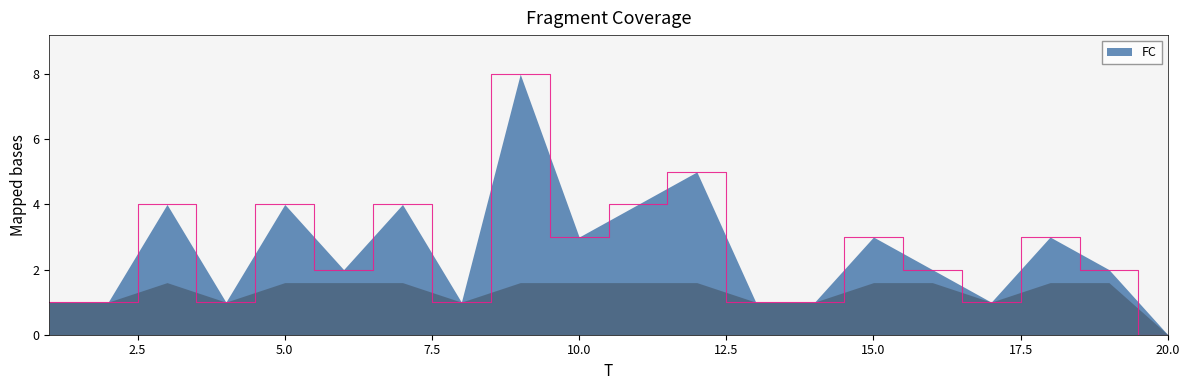

How many lines are shown in the chart?

1